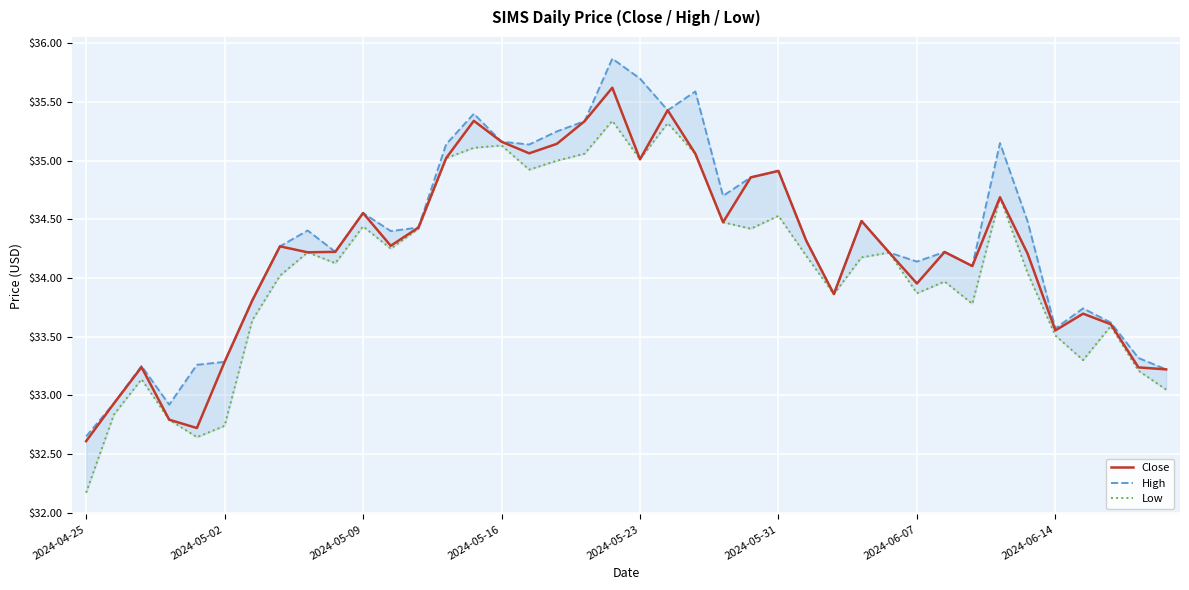

Between 16 and 28, which series saw the biggest shift?

Low